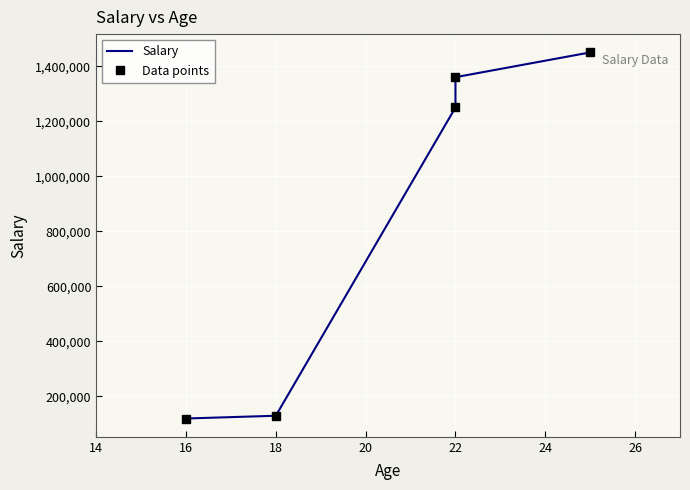

Count the number of data series in this chart.

2